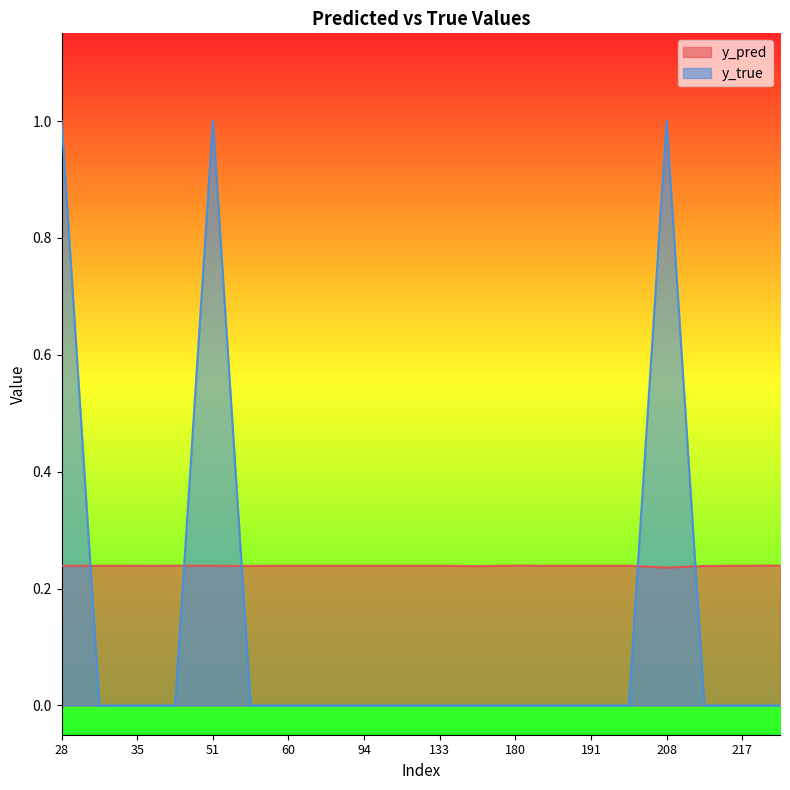

The value of y_true at 94 is 0.0. True or false?

True